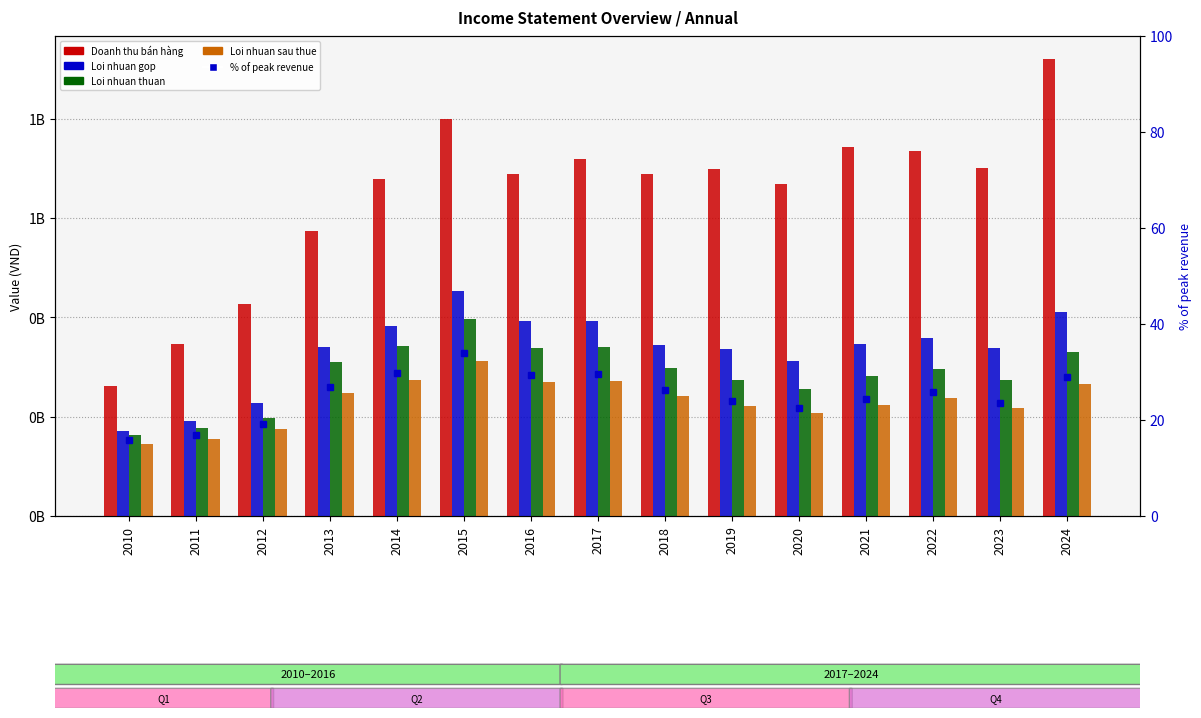

Rank the categories by Doanh thu bán hàng value from lowest to highest.

2010, 2011, 2012, 2013, 2020, 2014, 2016, 2018, 2019, 2023, 2017, 2022, 2021, 2015, 2024